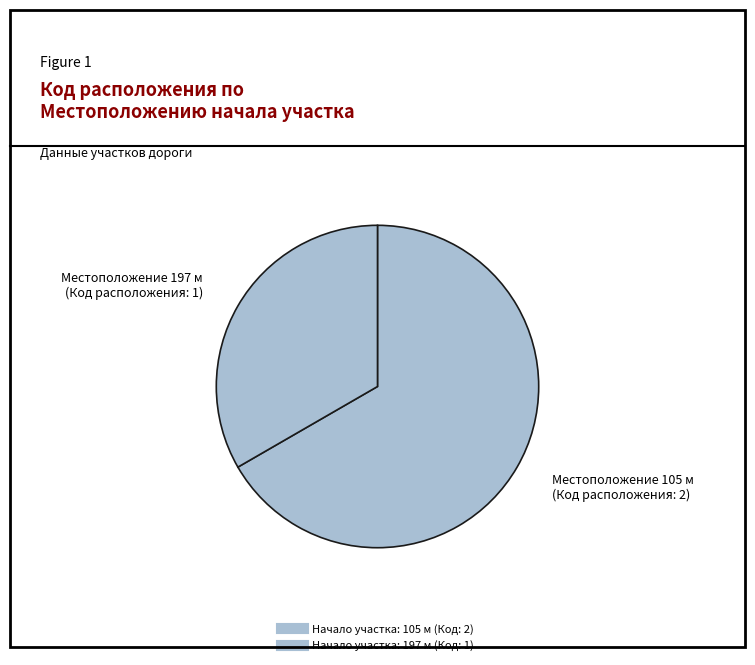

Count the number of slices in the pie.

2